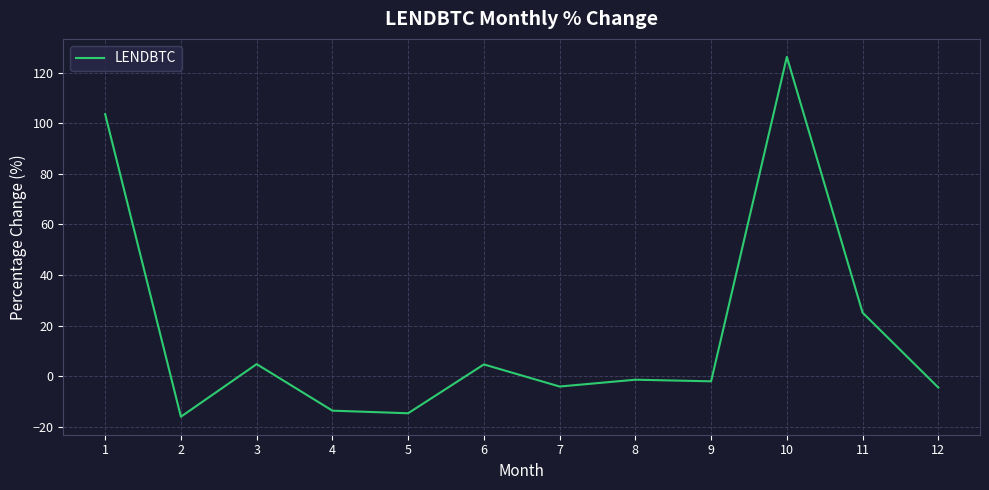

At which label does the data first exceed -1?

1